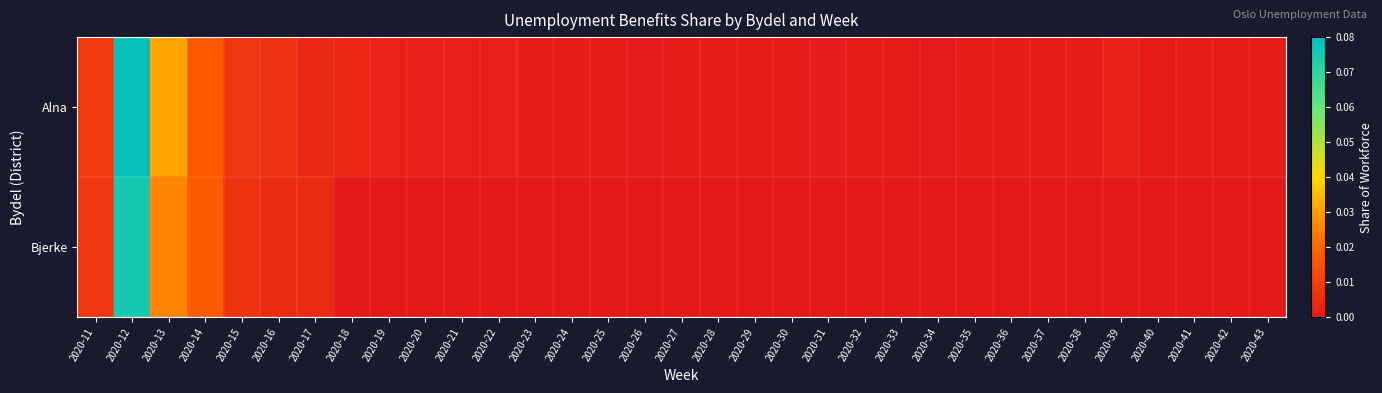

Rank the series at 2020-42 from lowest to highest value.

Bjerke, Alna